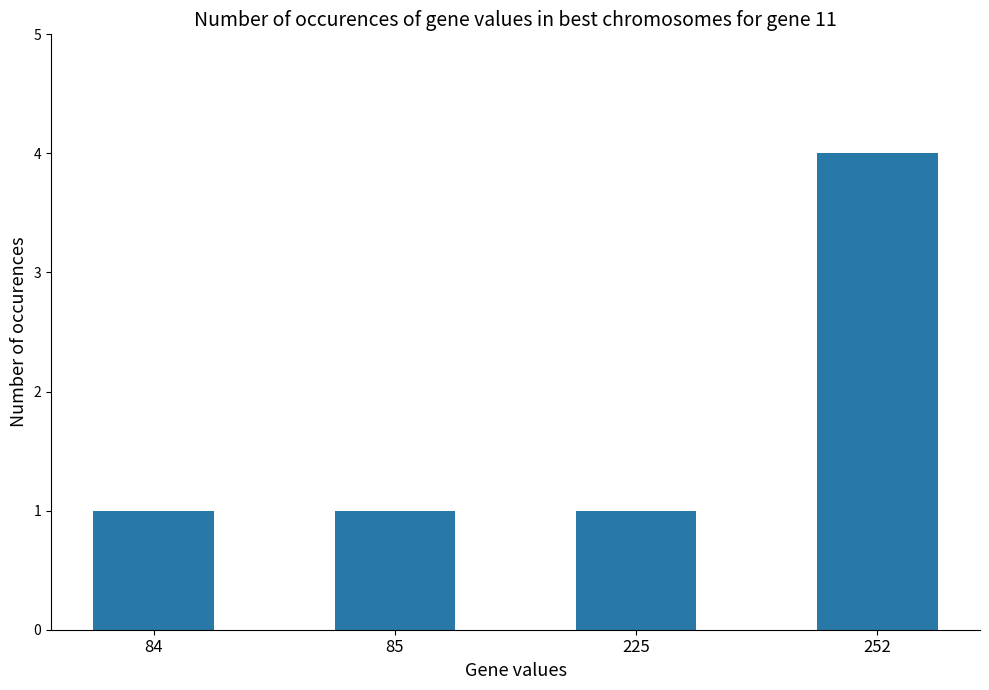

What is the change in value from 84 to 252?

+3